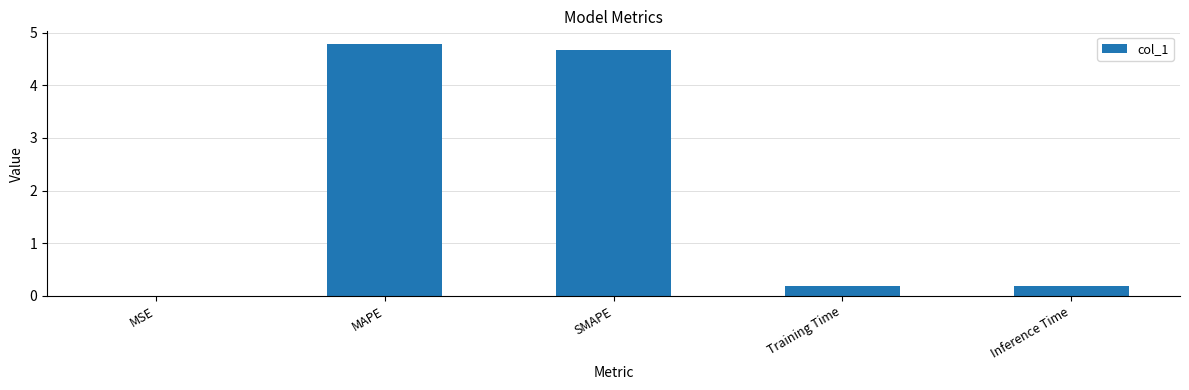

Which has a higher value, Inference Time or MSE?

Inference Time